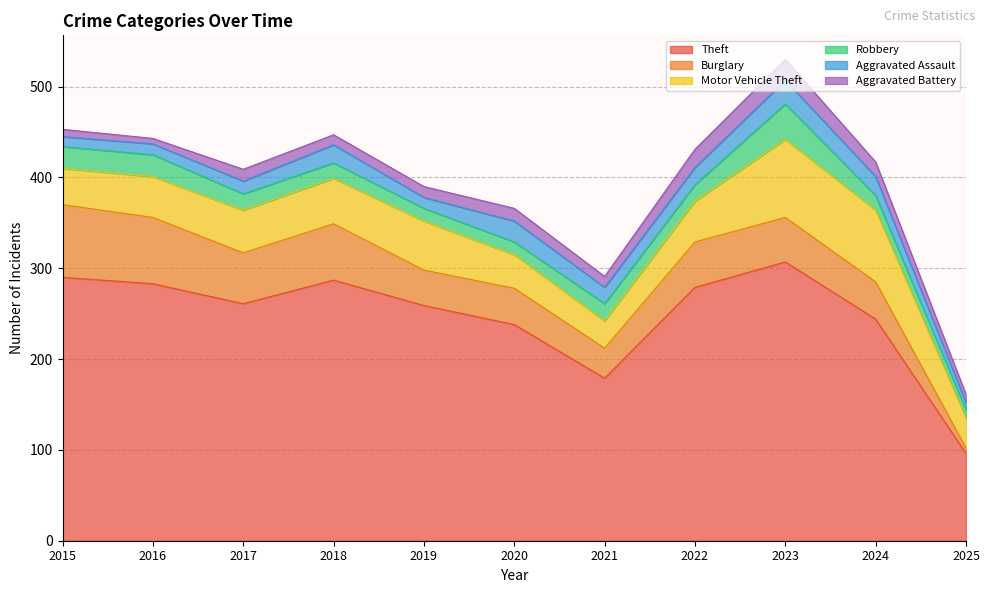

At how many categories does at least one series exceed 264?

5